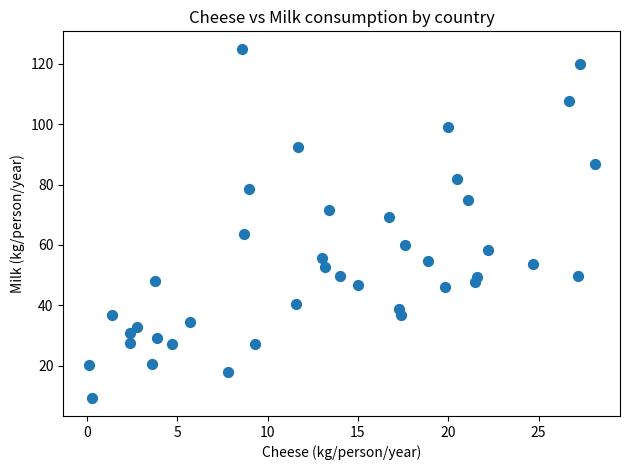

What Y value in the scatter plot is closest to 67?

69.2